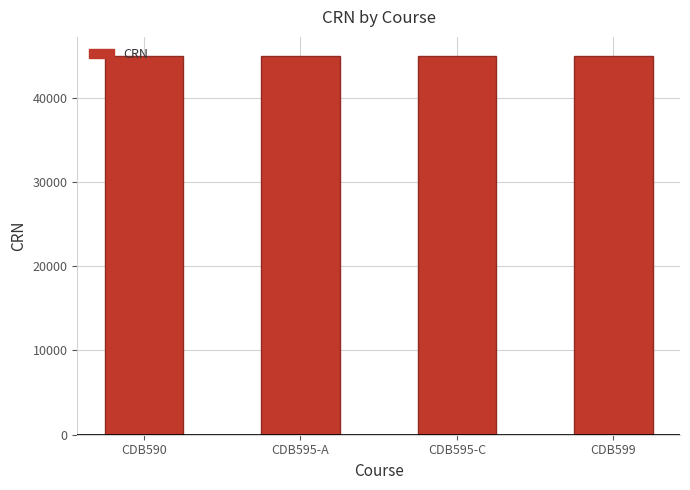

What is the greatest value displayed?

44947